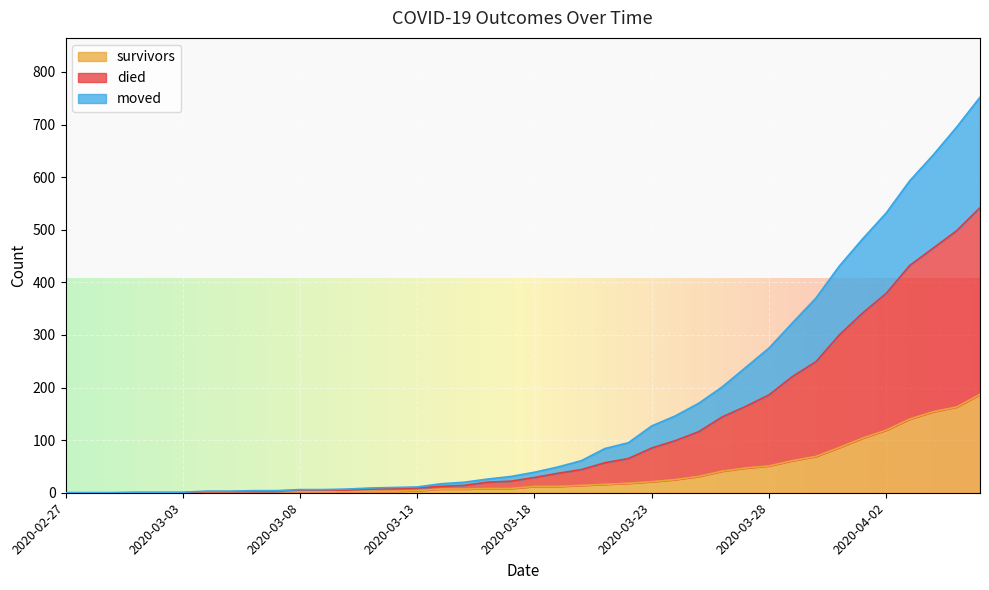

List the labels in order of survivors value, largest first.

2020-04-06, 2020-04-05, 2020-04-04, 2020-04-03, 2020-04-02, 2020-04-01, 2020-03-31, 2020-03-30, 2020-03-29, 2020-03-28, 2020-03-27, 2020-03-26, 2020-03-25, 2020-03-24, 2020-03-23, 2020-03-22, 2020-03-21, 2020-03-20, 2020-03-18, 2020-03-19, 2020-03-16, 2020-03-17, 2020-03-14, 2020-03-15, 2020-03-13, 2020-03-07, 2020-03-08, 2020-03-09, 2020-03-10, 2020-03-11, 2020-03-12, 2020-03-04, 2020-03-05, 2020-03-06, 2020-02-27, 2020-02-28, 2020-02-29, 2020-03-01, 2020-03-02, 2020-03-03